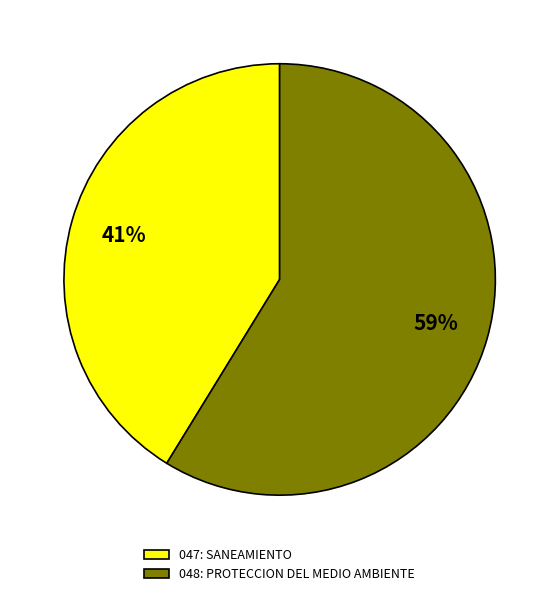

The 048: PROTECCION DEL MEDIO AMBIENTE slice represents 59% of the pie. True or false?

True